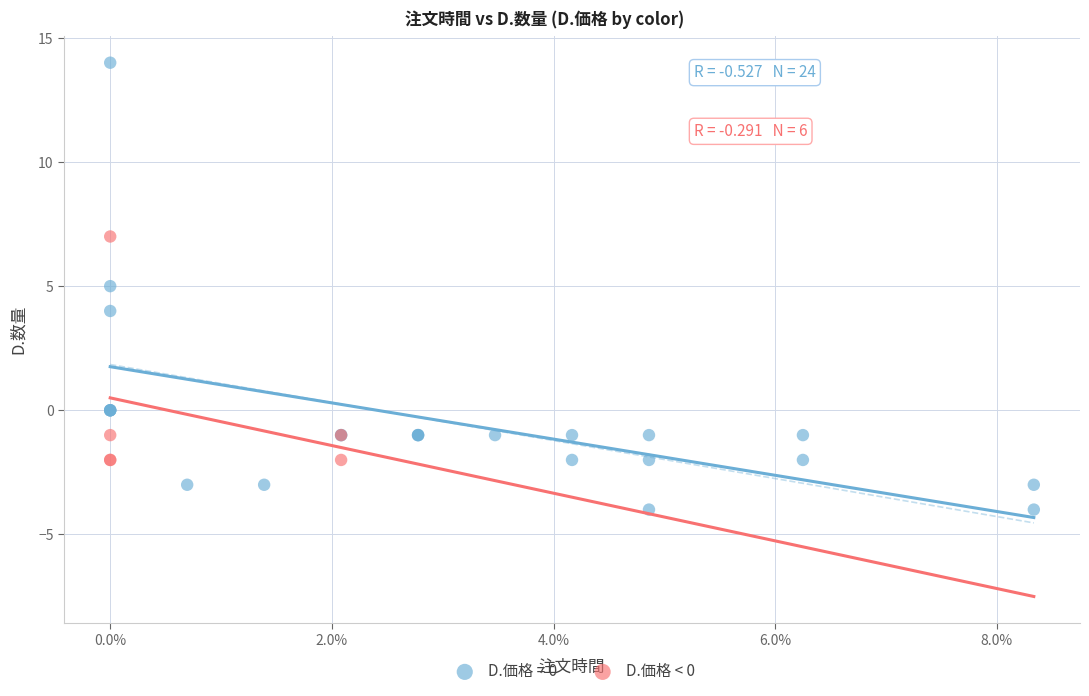

Which series has the widest spread of Y values?

D.価格 = 0